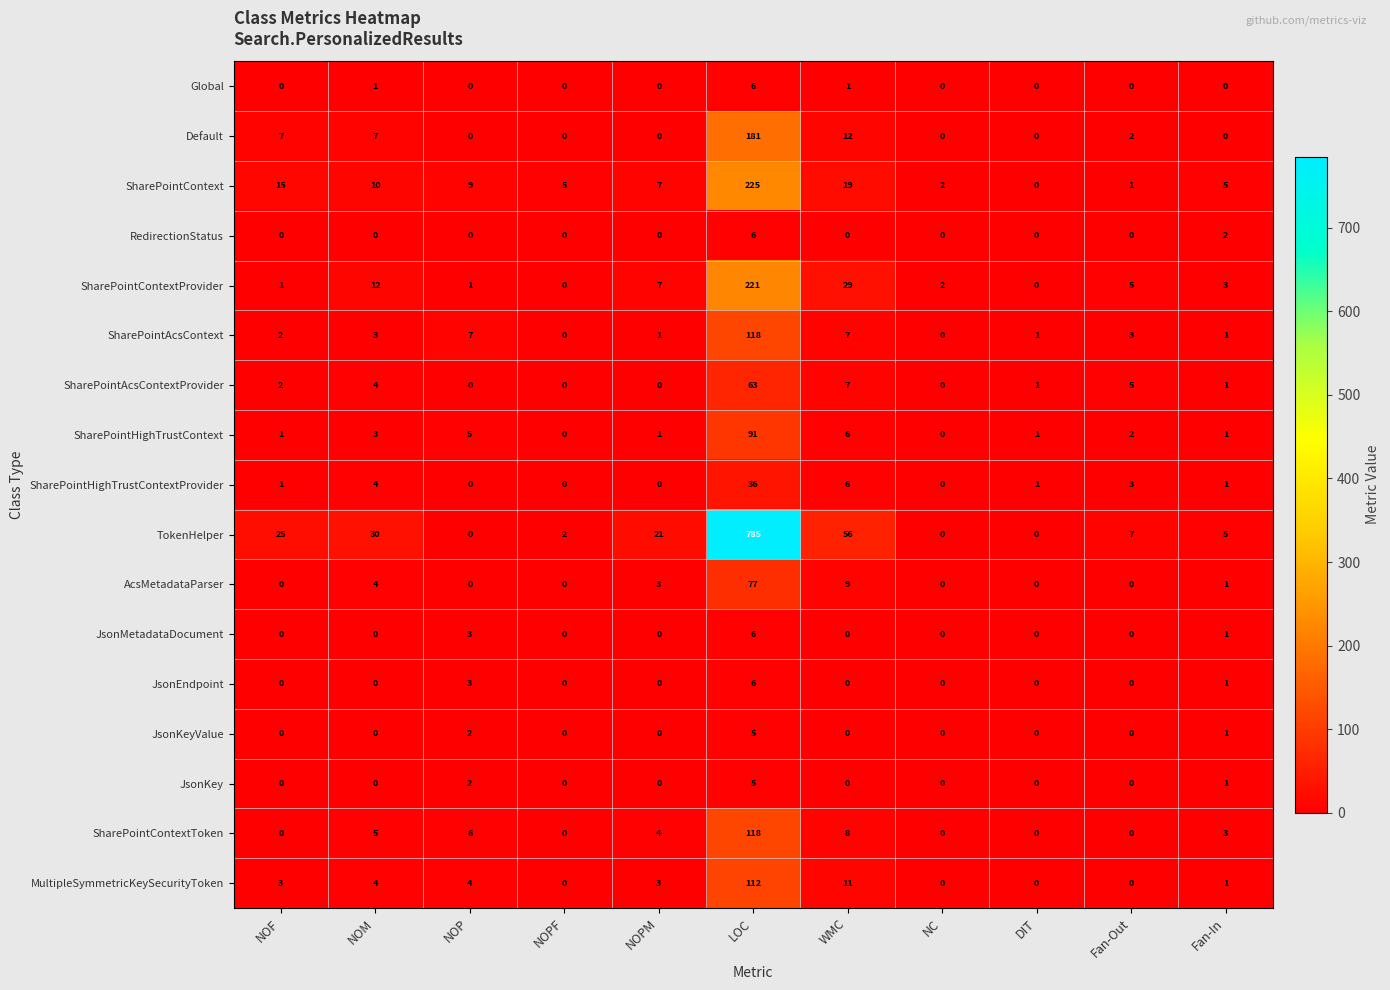

What is the total value across all series at Fan-Out?

28